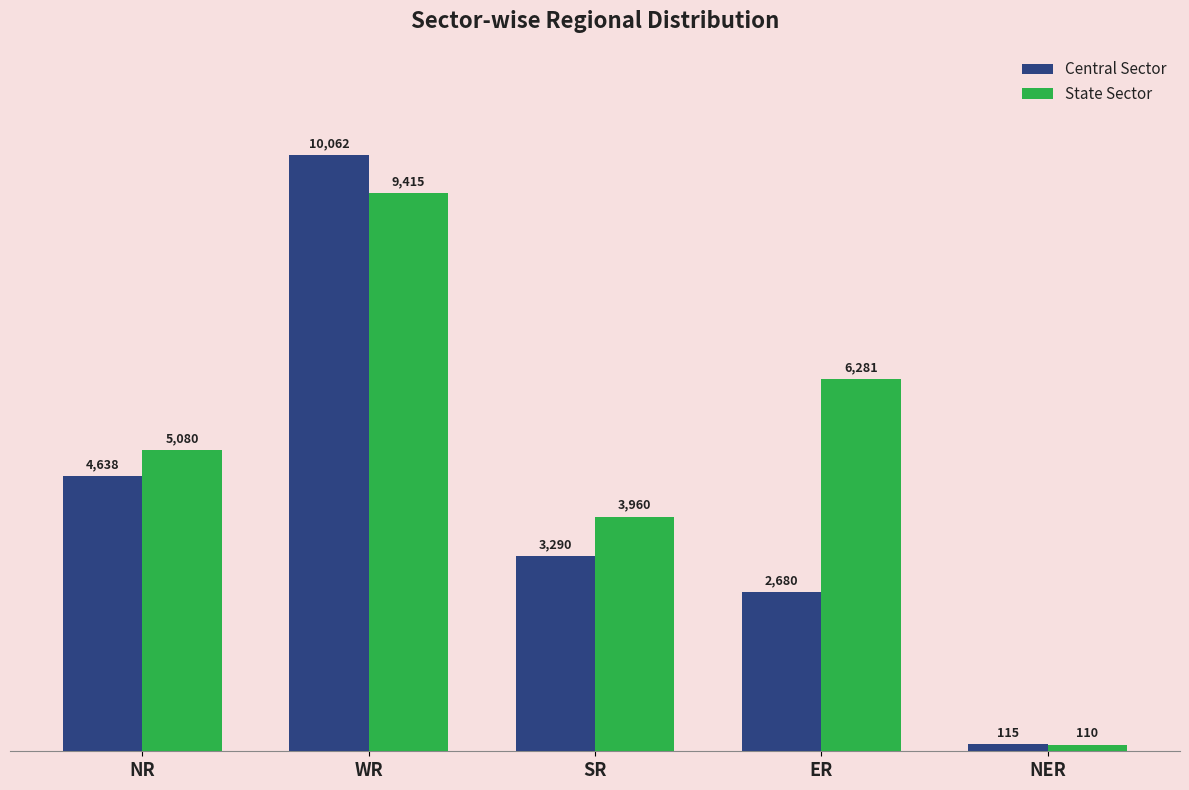

At how many categories does at least one series exceed 9455?

1